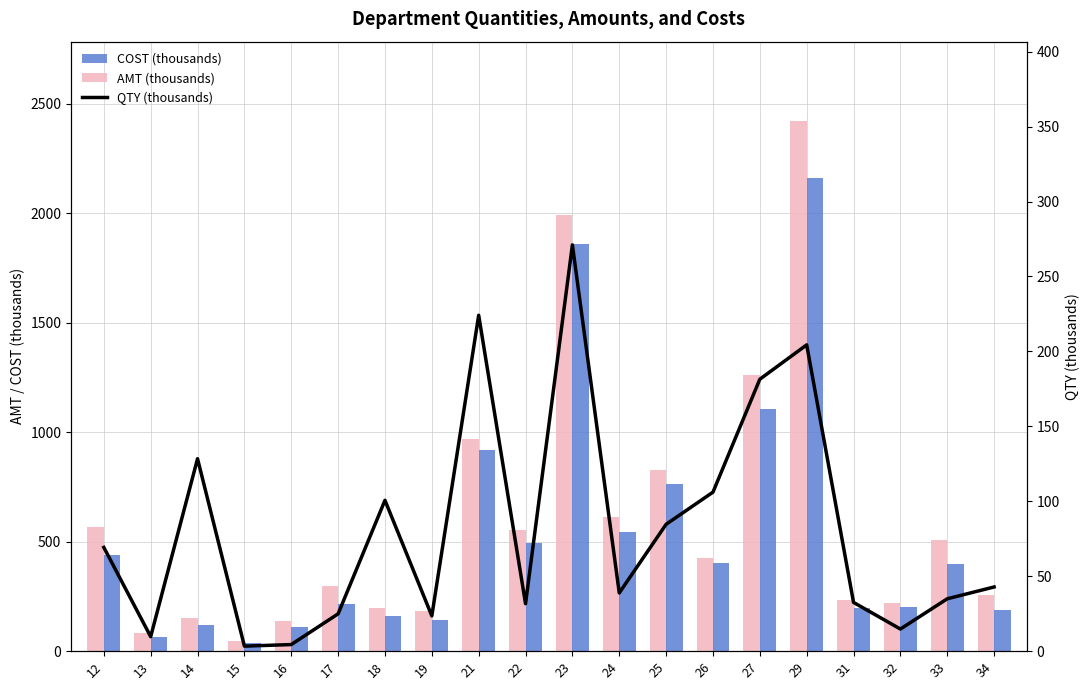

List the labels in order of AMT (thousands) value, smallest first.

15, 13, 16, 14, 19, 18, 32, 31, 34, 17, 26, 33, 22, 12, 24, 25, 21, 27, 23, 29